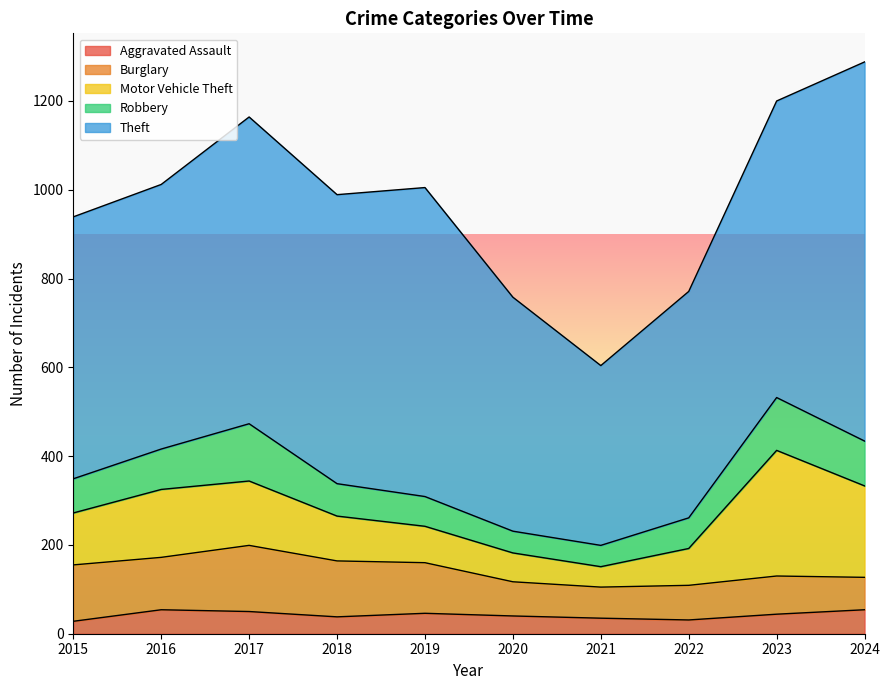

Where is the first local minimum for Burglary?

2016